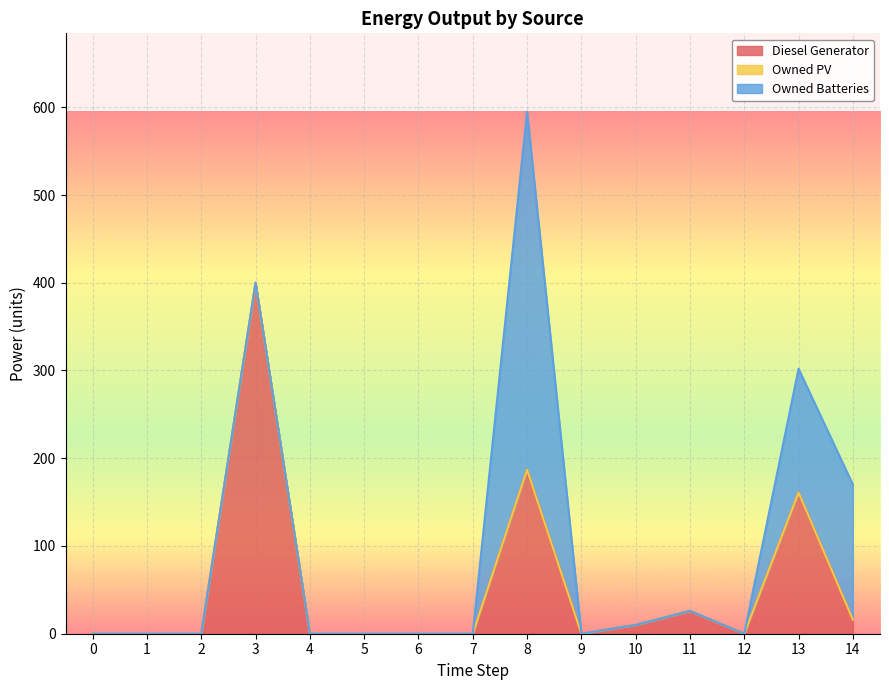

Between 10 and 2, which is larger?

10